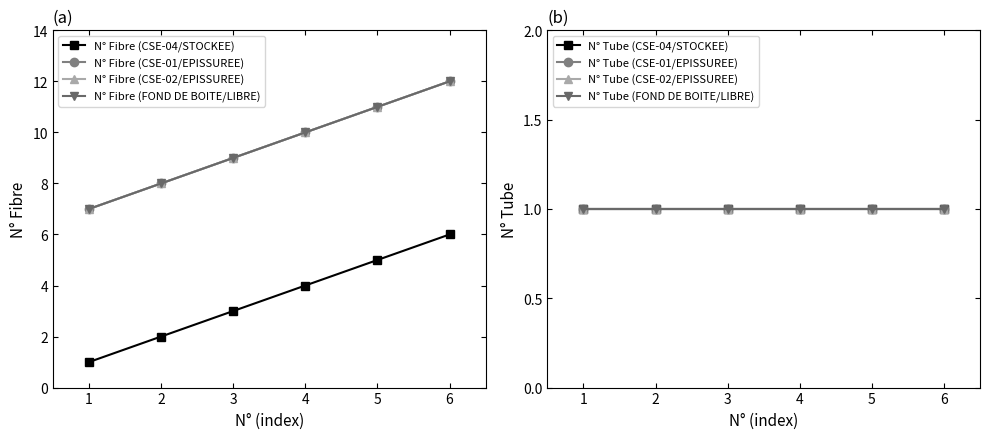

Rank the series by their maximum value, from lowest to highest.

N° Fibre (CSE-04/STOCKEE), N° Fibre (CSE-01/EPISSUREE), N° Fibre (CSE-02/EPISSUREE), N° Fibre (FOND DE BOITE/LIBRE)